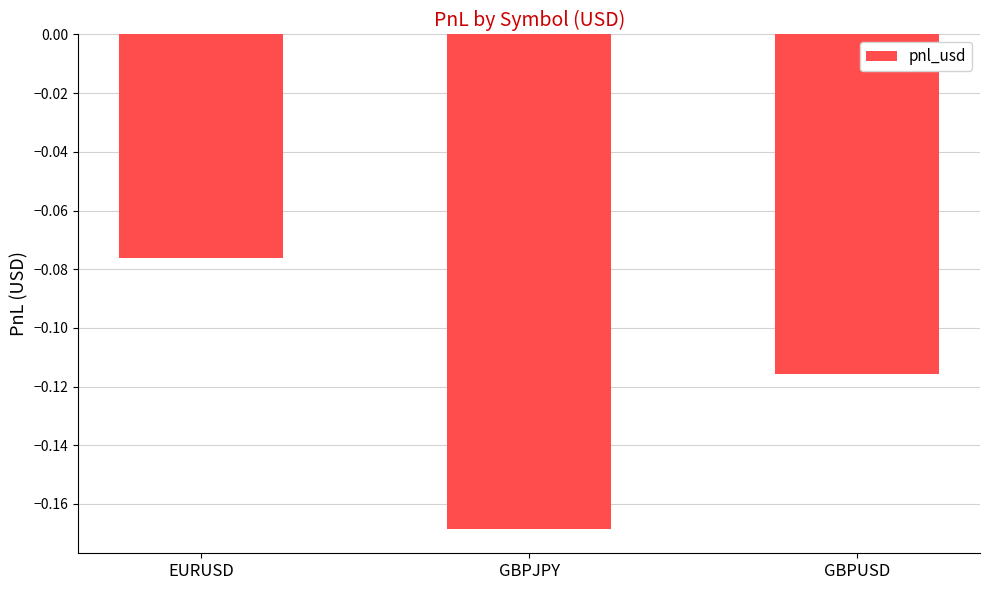

Which category has the highest value across all series?

EURUSD